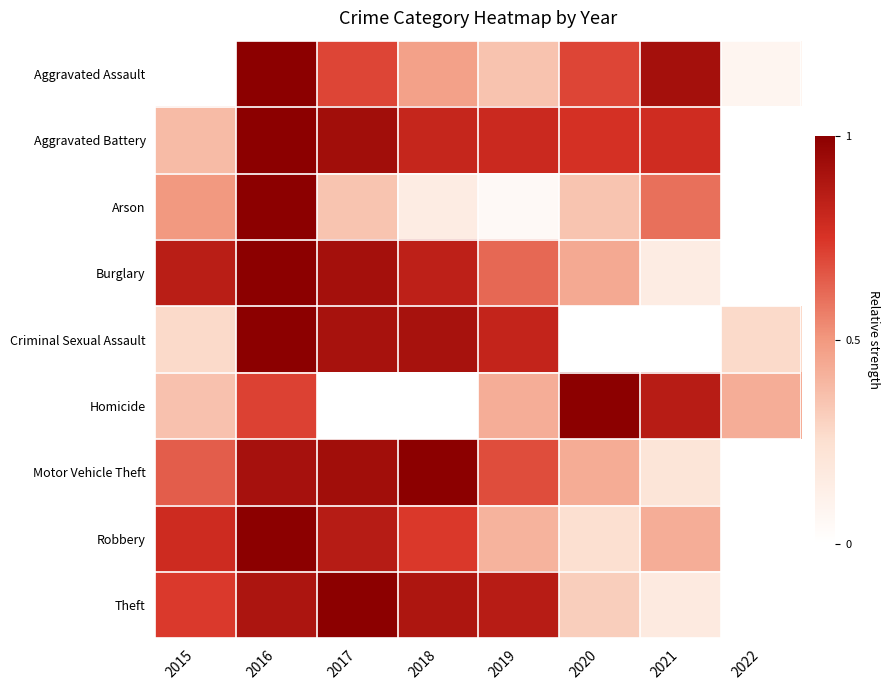

Which label corresponds to the largest value in the chart?

2017